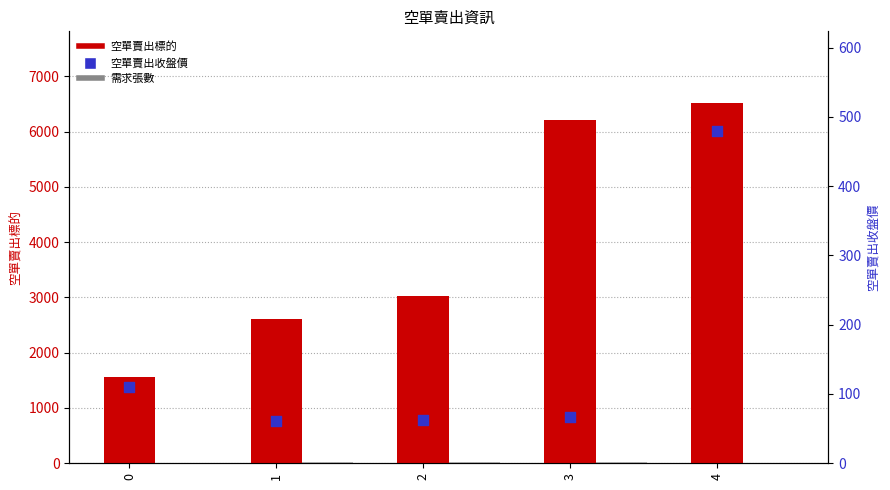

At how many categories does at least one series exceed 2611?

3